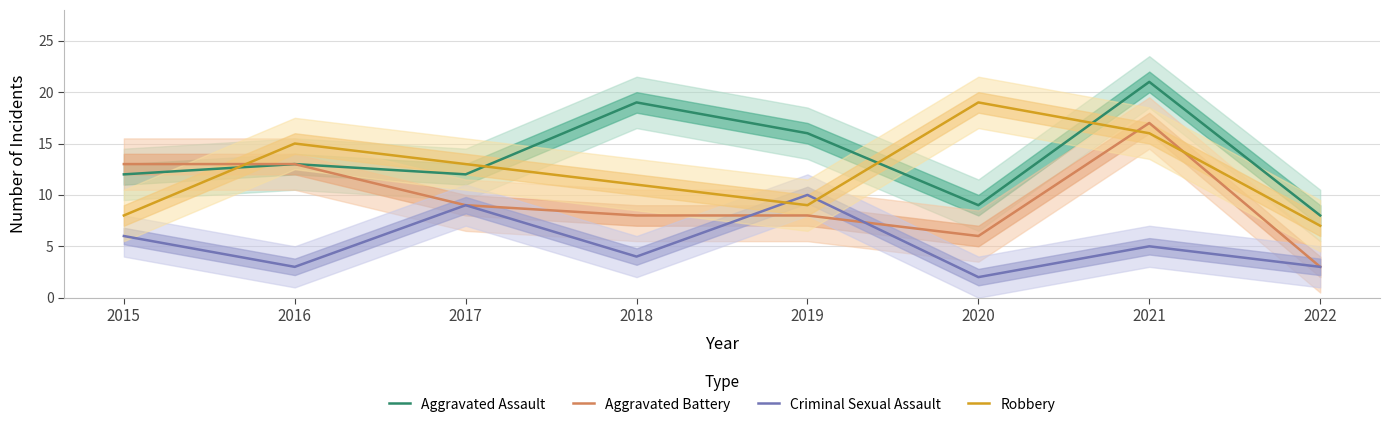

Count the number of categories in the chart.

8